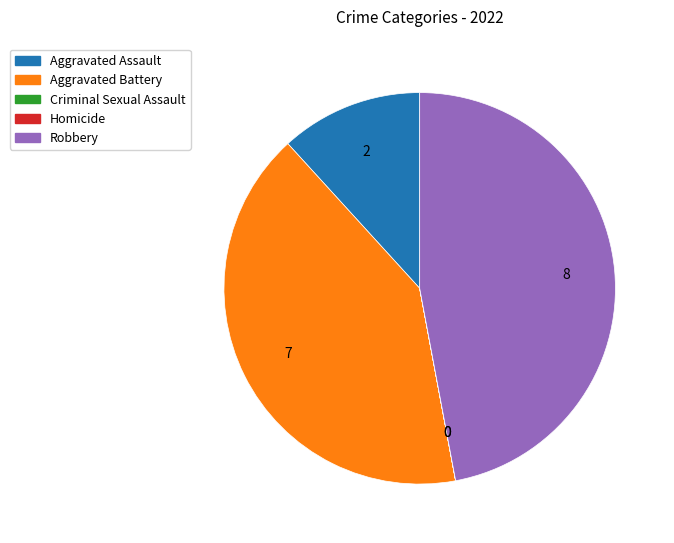

Is there any slice that represents more than half of the pie?

No